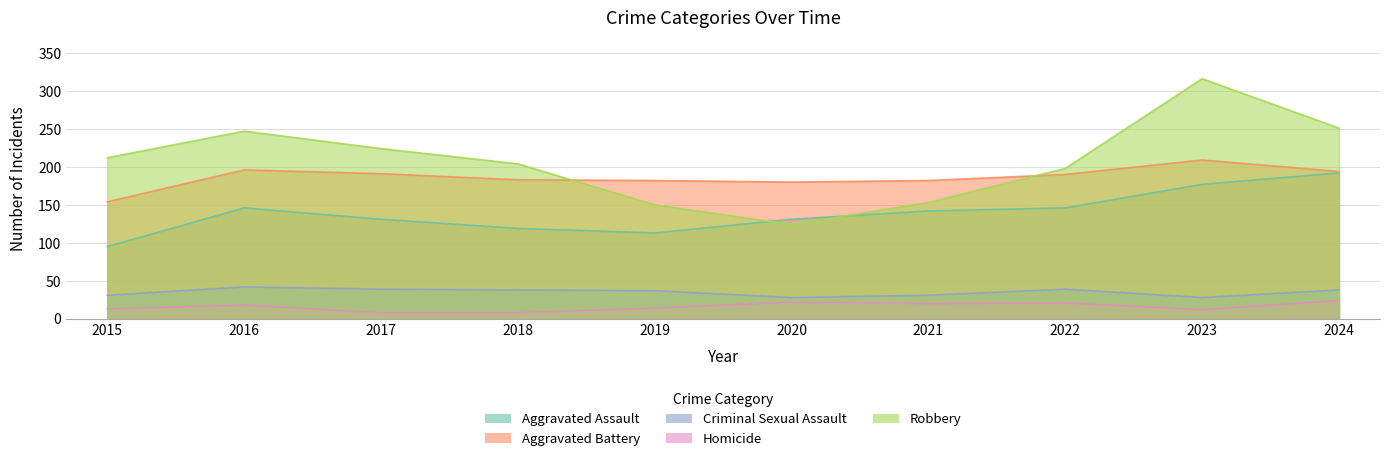

Which category has the lowest value across all series?

2017